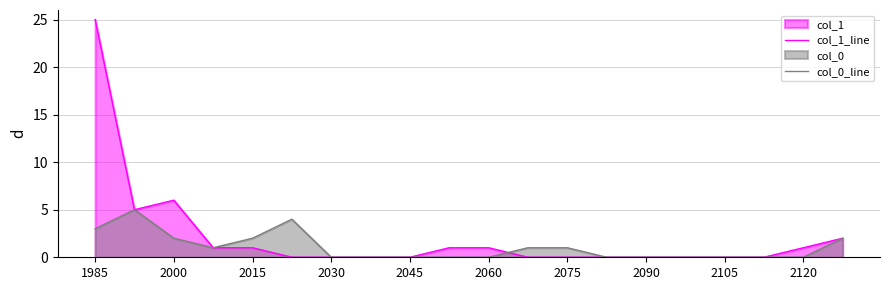

Reading left to right, extract all data points from this chart.

col_1_line: 25	5	6	1	1	0	0	0	0	1	1	0	0	0	0	0	0	0	1	2
col_0_line: 3	5	2	1	2	4	0	0	0	0	0	1	1	0	0	0	0	0	0	2